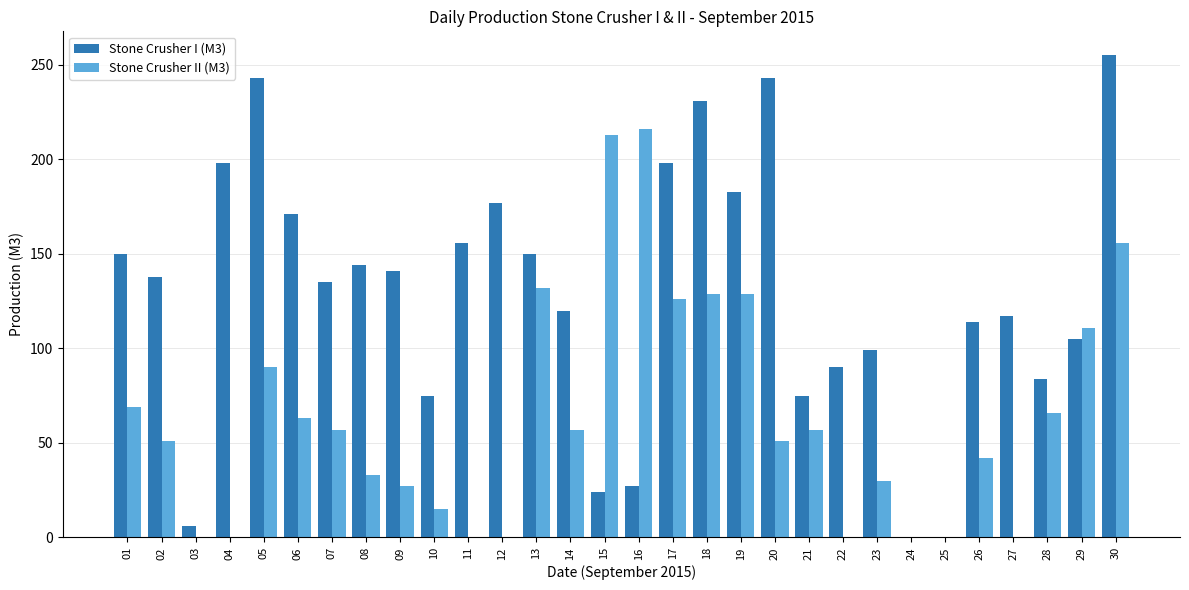

Are the bars grouped side by side (vs. stacked)?

Yes